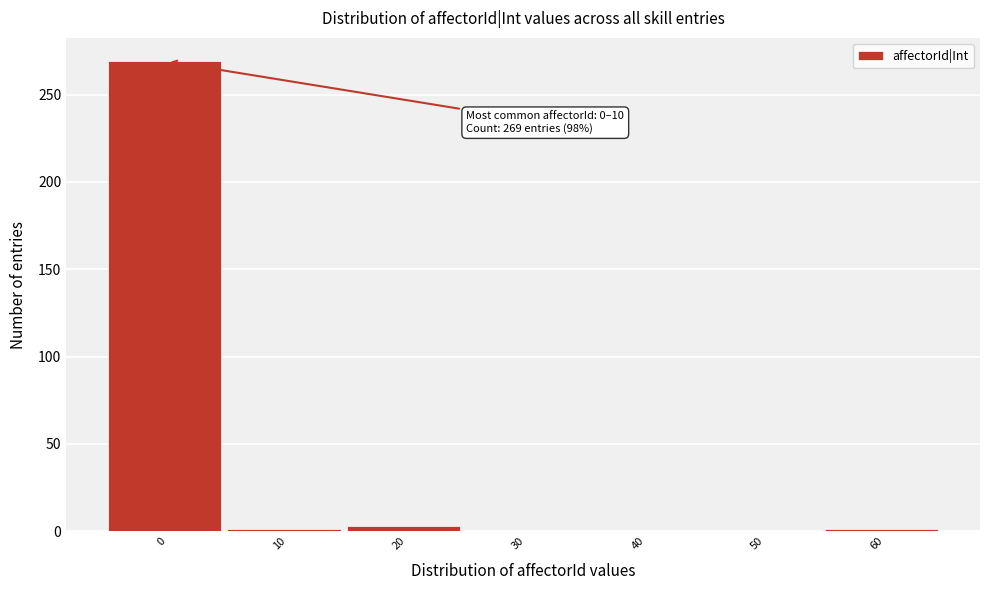

True or false: the data shows 181 at 50.

False